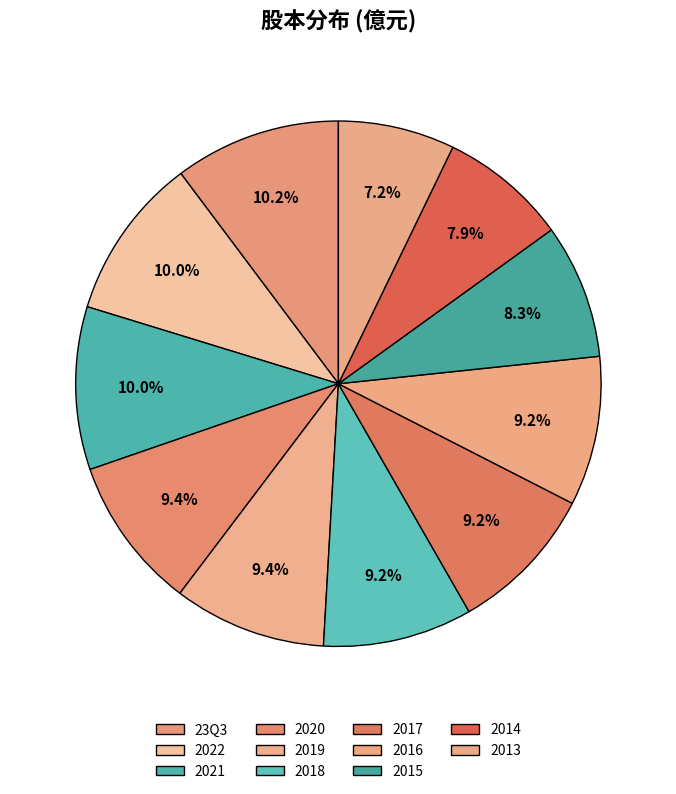

Is 2018 the majority of the pie?

No